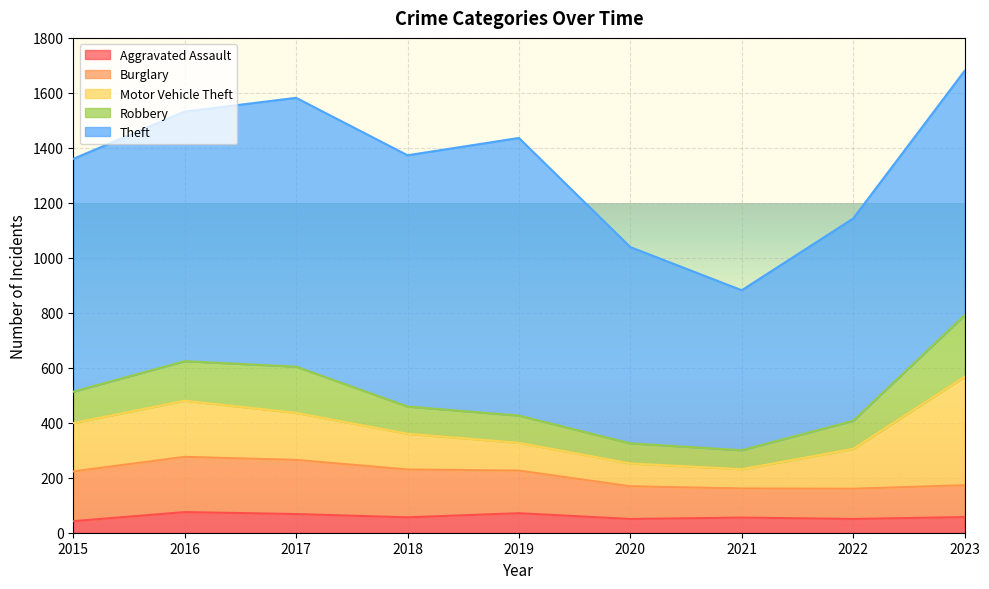

What is the average value of the Motor Vehicle Theft series?

164